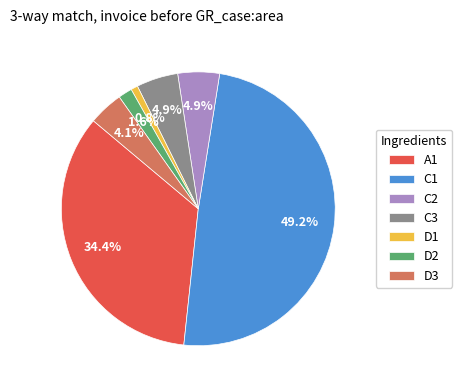

Does D3 represent more than half of the total?

No